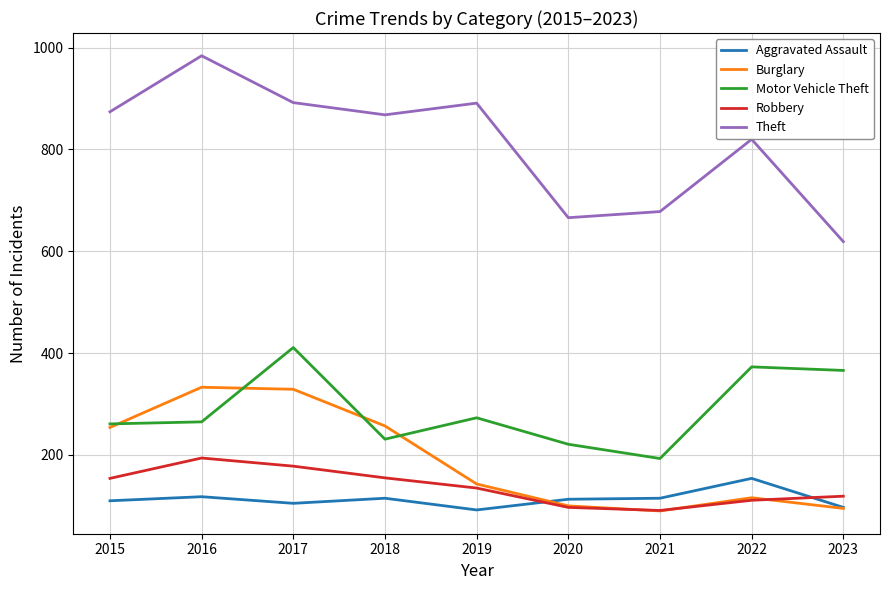

Which series has the widest spread of values?

Theft